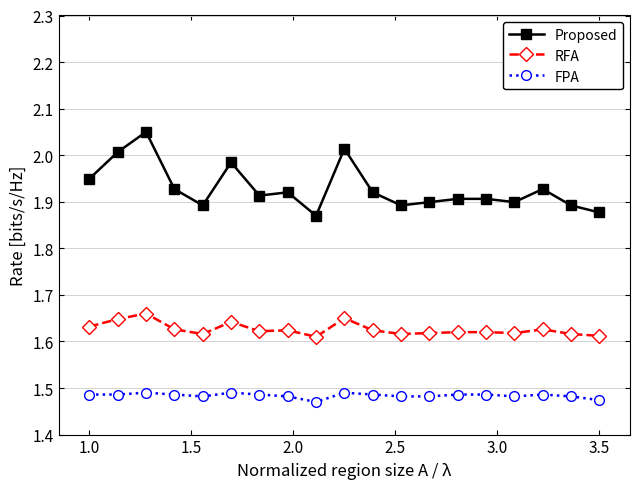

What are all the series names shown in the legend?

Proposed, RFA, FPA